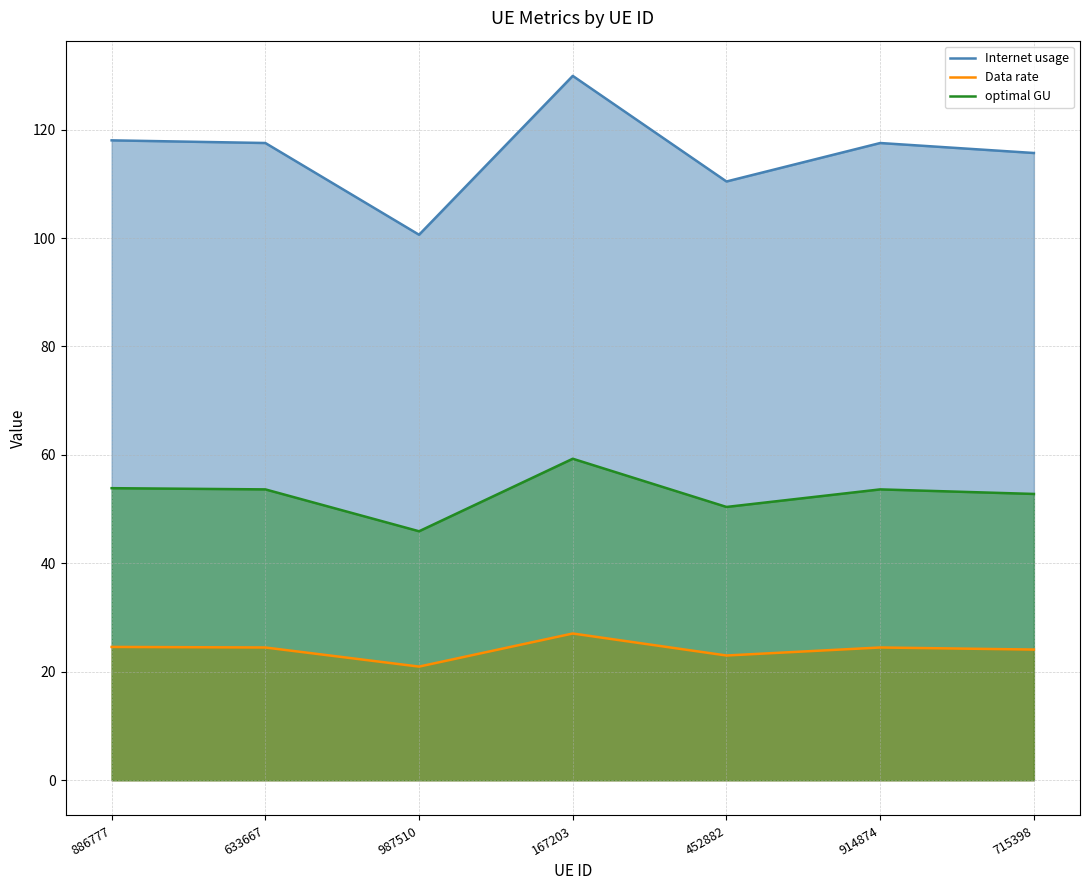

Is it true that Data rate equals 43.7 at 914874?

False